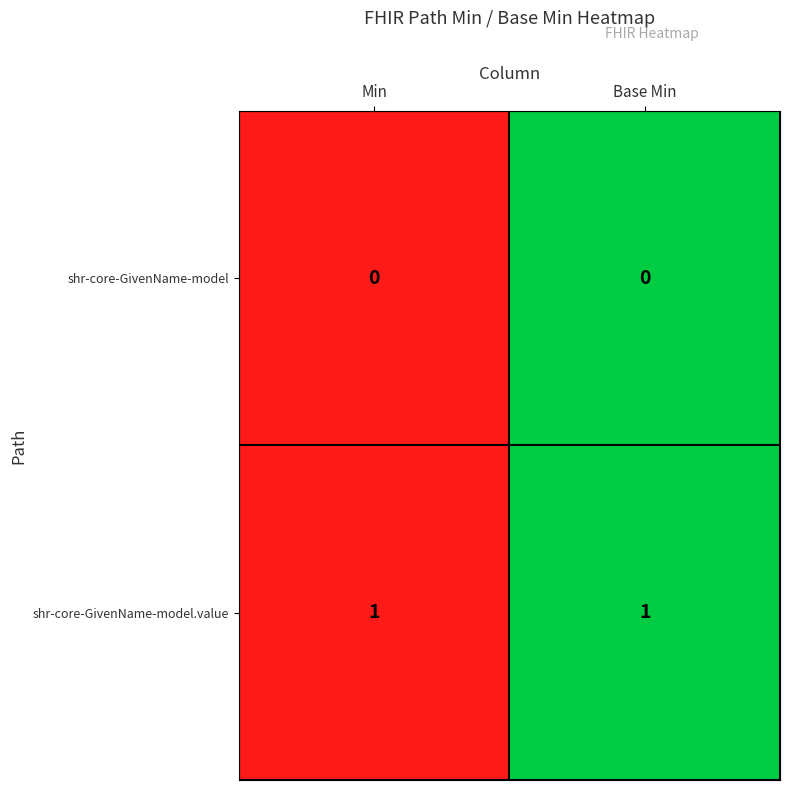

The shr-core-GivenName-model.value series shows 1 at Min. True or false?

True